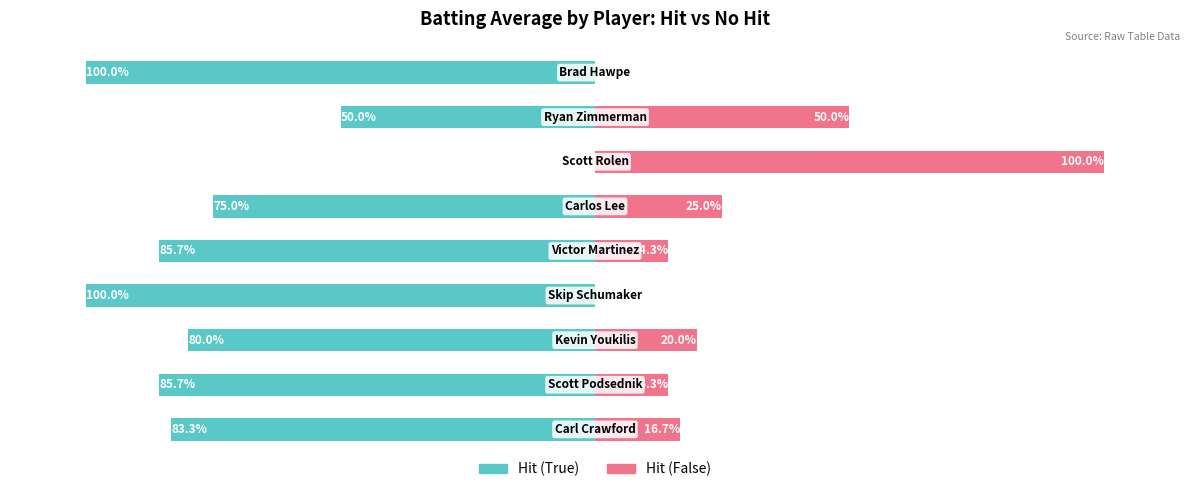

What is the value of the Hit (False) bar at the 1st from the left?

16.7